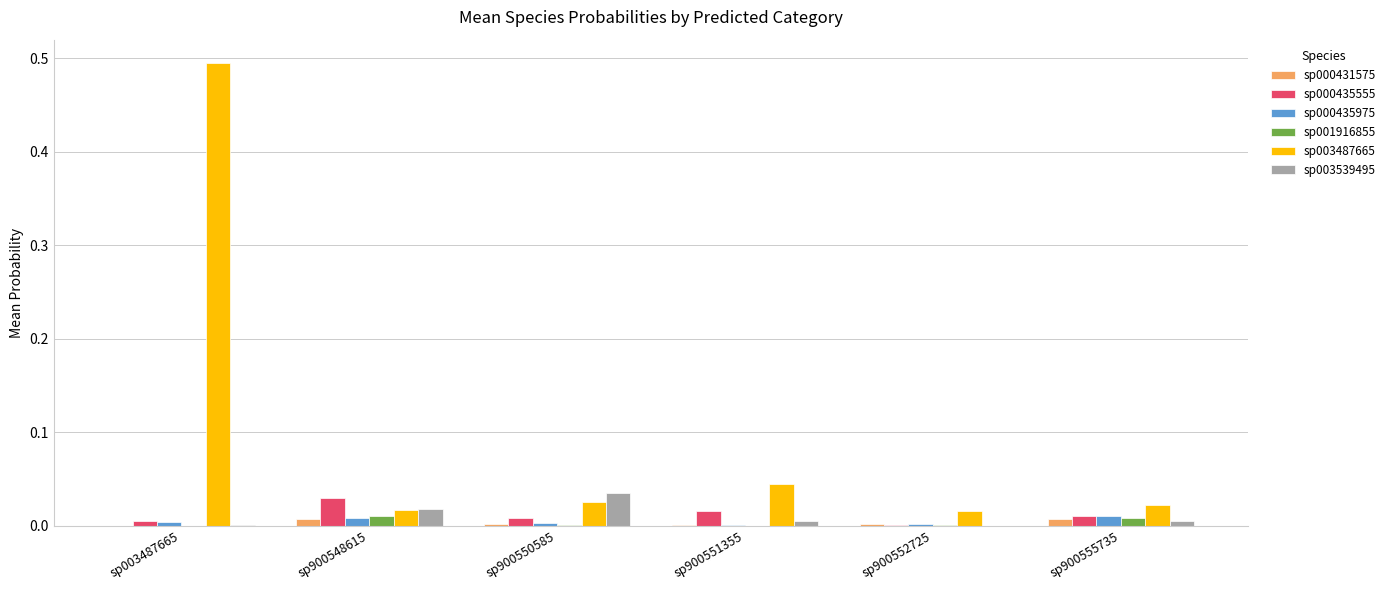

Are the bars horizontal?

No